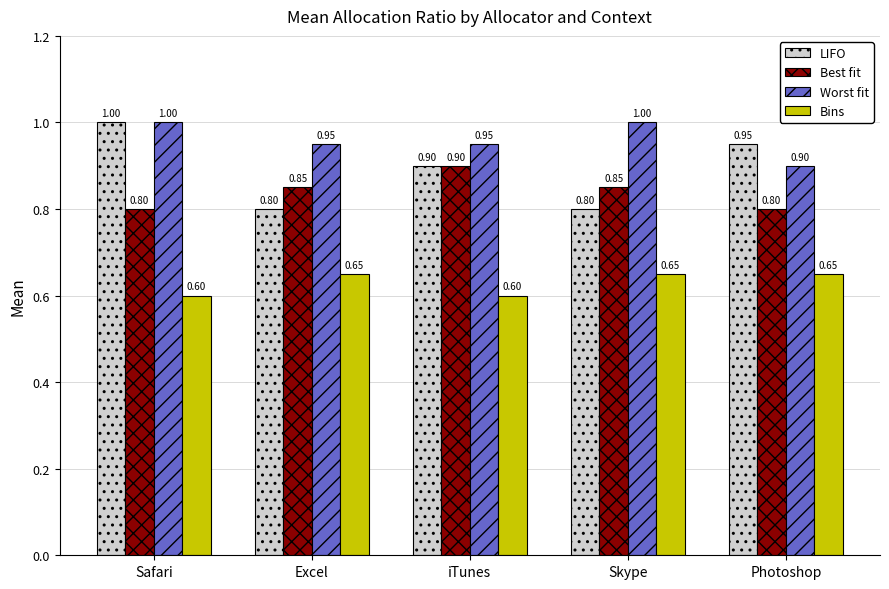

At which category is the sum across all series the highest?

Safari